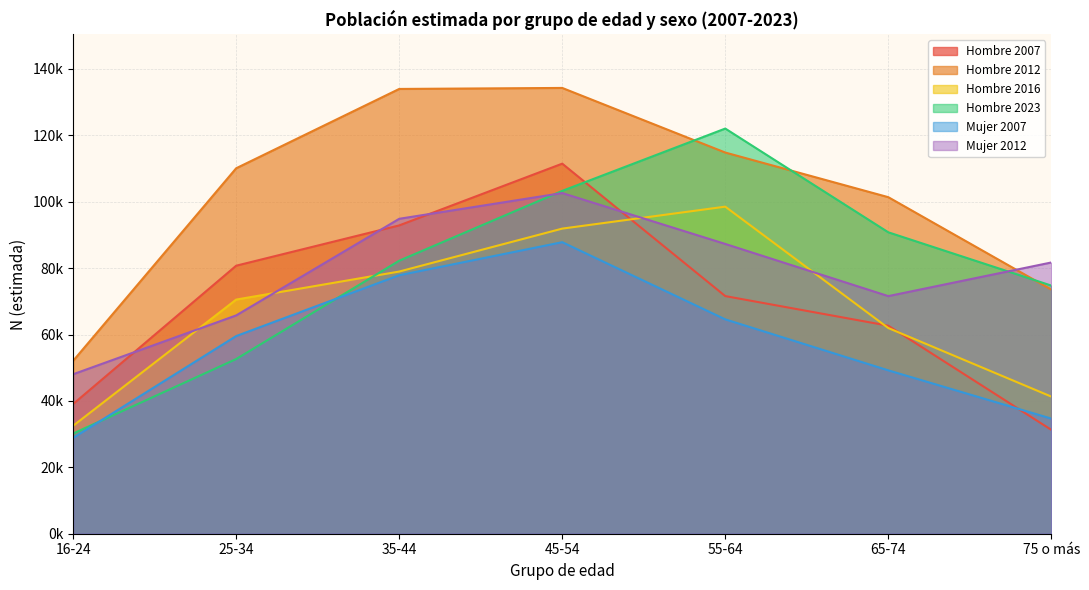

Rank the series at 16-24 from lowest to highest value.

Mujer 2007, Hombre 2023, Hombre 2016, Hombre 2007, Mujer 2012, Hombre 2012